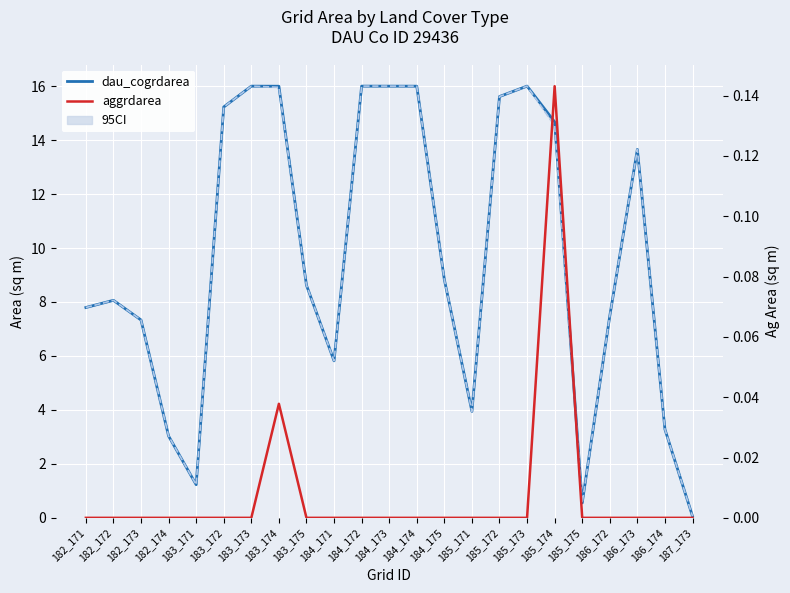

Reading left to right, what are all the values shown in this chart?

dau_cogrdarea: 7.8	8.1	7.3	3.0	1.2	15.2	16.0	16.0	8.6	5.8	16.0	16.0	16.0	8.8	3.9	15.6	16.0	14.7	0.6	7.5	13.7	3.3	0.1
nvgrdarea: 7.8	8.1	7.3	3.0	1.2	15.2	16.0	16.0	8.6	5.8	16.0	16.0	16.0	8.8	3.9	15.6	16.0	14.5	0.6	7.5	13.7	3.3	0.1
aggrdarea: 0.0	0.0	0.0	0.0	0.0	0.0	0.0	0.0	0.0	0.0	0.0	0.0	0.0	0.0	0.0	0.0	0.0	0.1	0.0	0.0	0.0	0.0	0.0